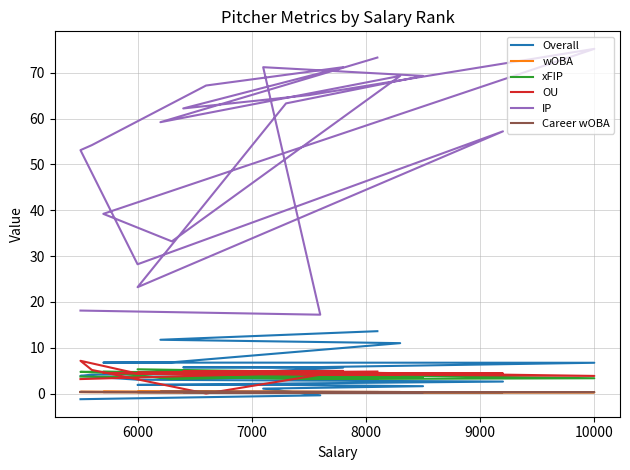

What are all the series names shown in the legend?

Overall, wOBA, xFIP, OU, IP, Career wOBA